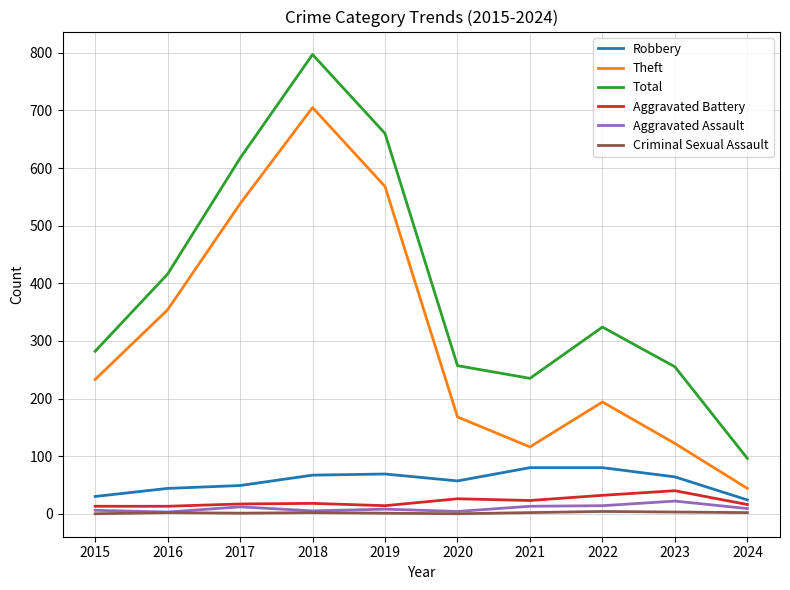

What is the total value across all series at 2015?

564